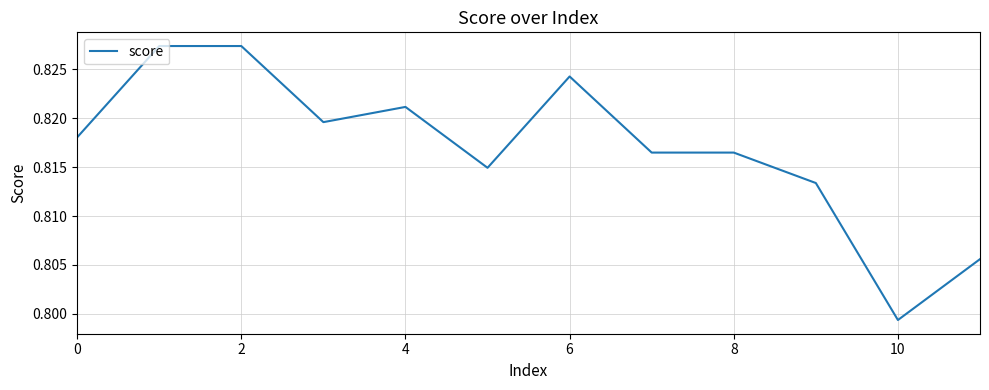

Where is the data nearest to the value 0?

10